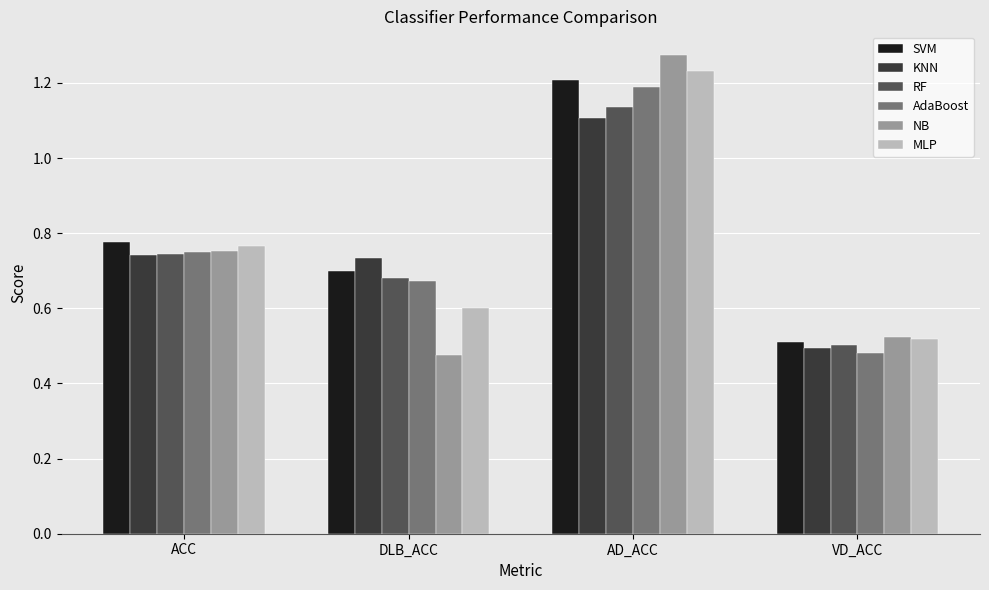

Count the KNN values in the range 0 to 1.

3